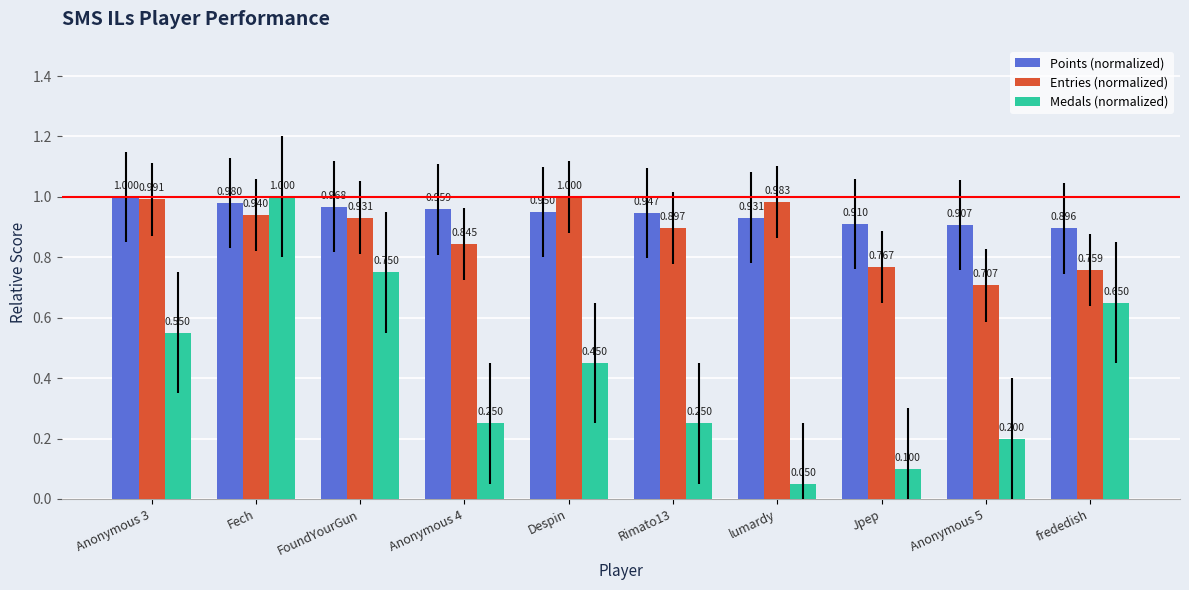

At which category is the sum across all series the highest?

Fech